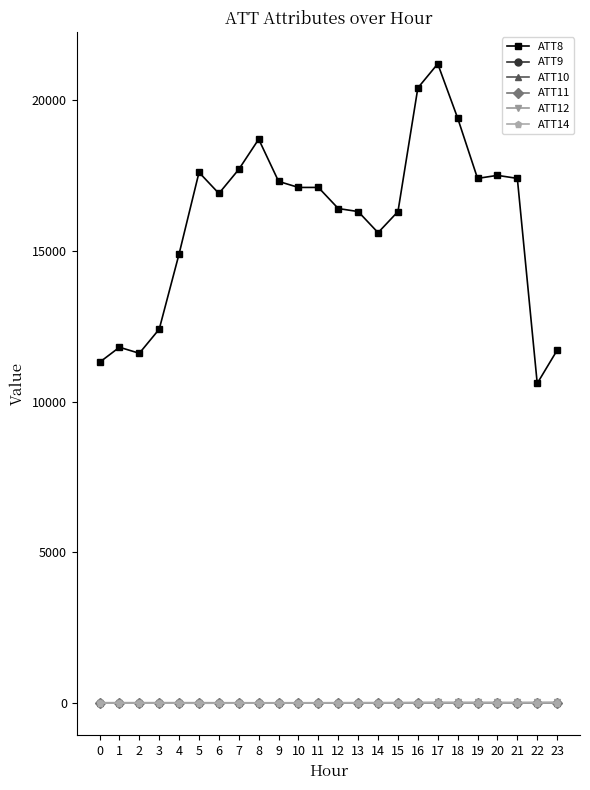

Reading right to left, transcribe all the data shown in this chart.

ATT8: 11700.0	10600.0	17400.0	17500.0	17400.0	19400.0	21200.0	20400.0	16300.0	15600.0	16300.0	16400.0	17100.0	17100.0	17300.0	18700.0	17700.0	16900.0	17600.0	14900.0	12400.0	11600.0	11800.0	11300.0
ATT9: -10.0	-10.0	-10.0	-10.0	-10.0	-10.0	-10.0	-10.0	-10.0	-10.0	-10.0	-10.0	-10.0	-10.0	-10.0	-10.0	-10.0	-10.0	-10.0	-10.0	-10.0	-10.0	-10.0	-10.0
ATT10: -10.0	-10.0	-10.0	-10.0	-10.0	-10.0	-10.0	-10.0	-10.0	-10.0	-10.0	-10.0	-10.0	-10.0	-10.0	-10.0	-10.0	-10.0	-10.0	-10.0	-10.0	-10.0	-10.0	-10.0
ATT11: 4.6	5.0	3.5	10.0	11.1	11.8	13.0	11.5	6.5	6.9	6.2	5.4	5.5	5.5	7.5	6.0	7.3	7.2	6.9	4.9	3.7	3.7	4.3	3.6
ATT12: 26.7	23.0	21.0	20.1	19.9	18.7	18.6	17.1	16.2	14.3	13.9	11.8	10.7	10.4	9.7	9.1	10.3	10.5	12.2	12.5	12.8	12.6	12.7	12.0
ATT14: 4.6	5.1	5.7	3.8	5.1	5.2	6.7	5.3	3.8	4.2	3.0	4.7	1.2	1.7	-0.1	-1.8	-2.9	-5.6	-7.5	-3.1	-2.7	-2.2	-1.1	-1.0